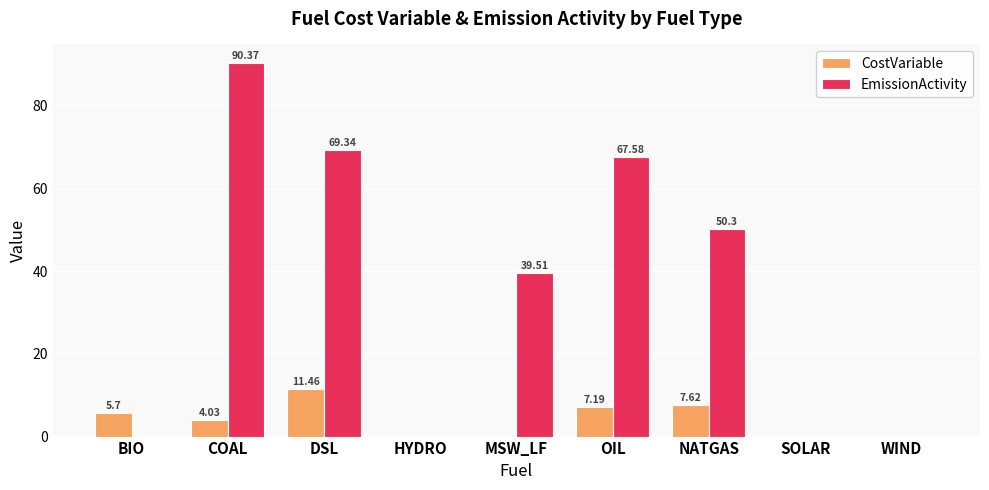

How many positive values does the EmissionActivity series have?

5